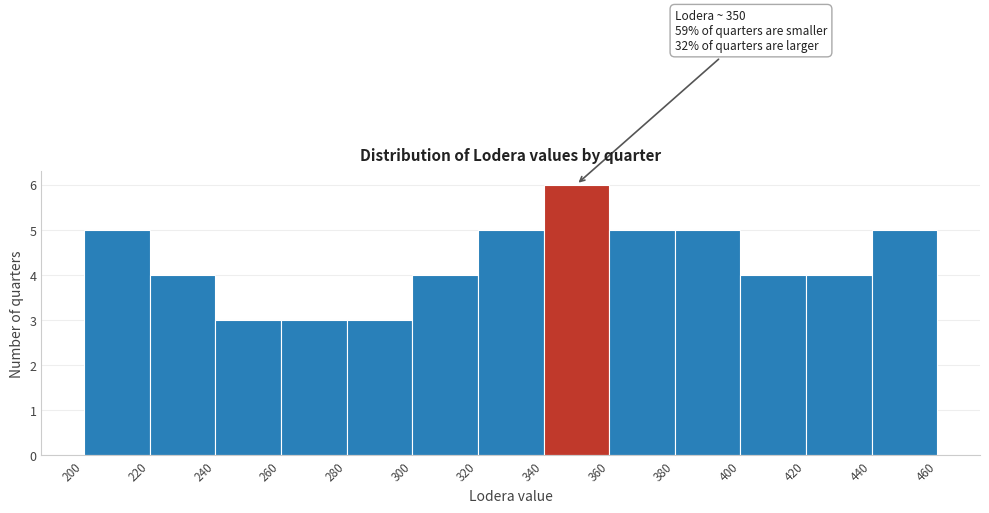

Which range on the x-axis has the tallest bar?

340 to 360